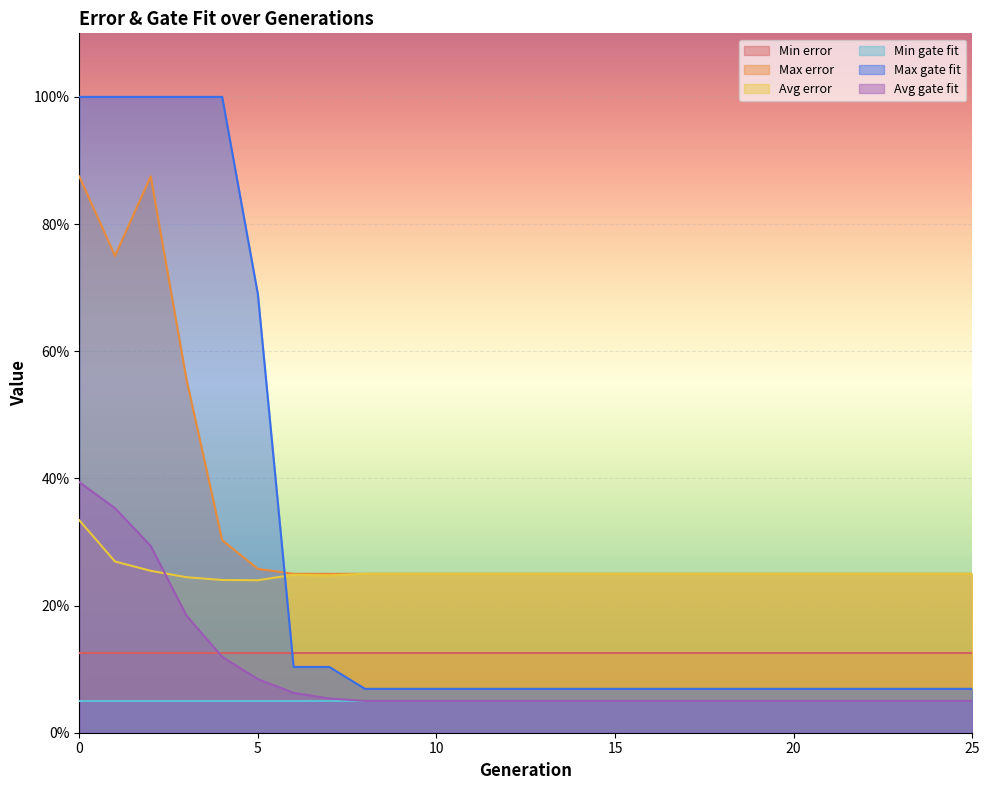

What are all the series names shown in the legend?

Min error, Max error, Avg error, Min gate fit, Max gate fit, Avg gate fit